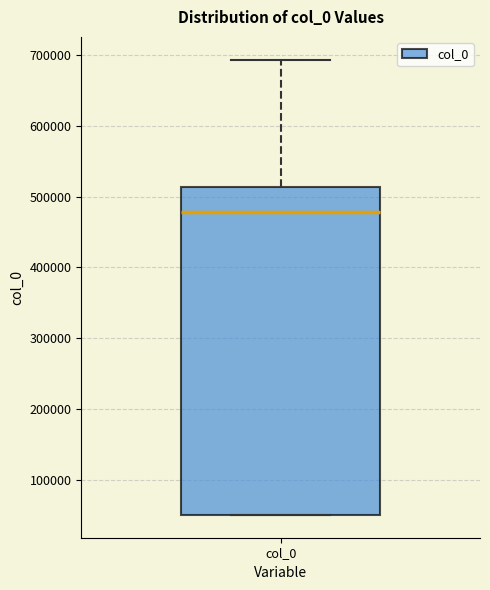

Transcribe this box plot: give where the median line is, the range the box spans, and where the two whiskers end, as read against the y-axis. The values are not printed on the chart, so give them approximately, as read against the axis.

median 480000, box 50000 to 510000, whiskers 50000 to 690000